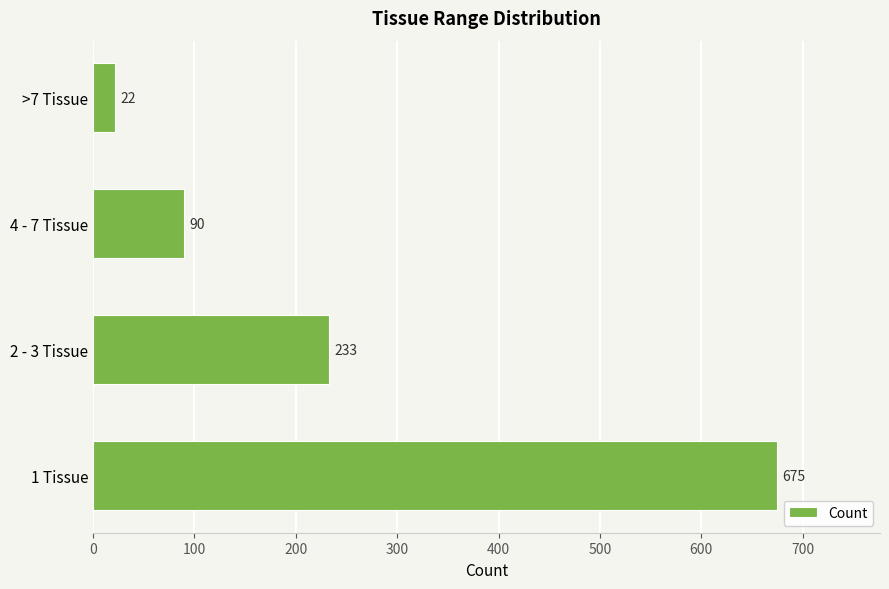

What is the sum of all values?

1020